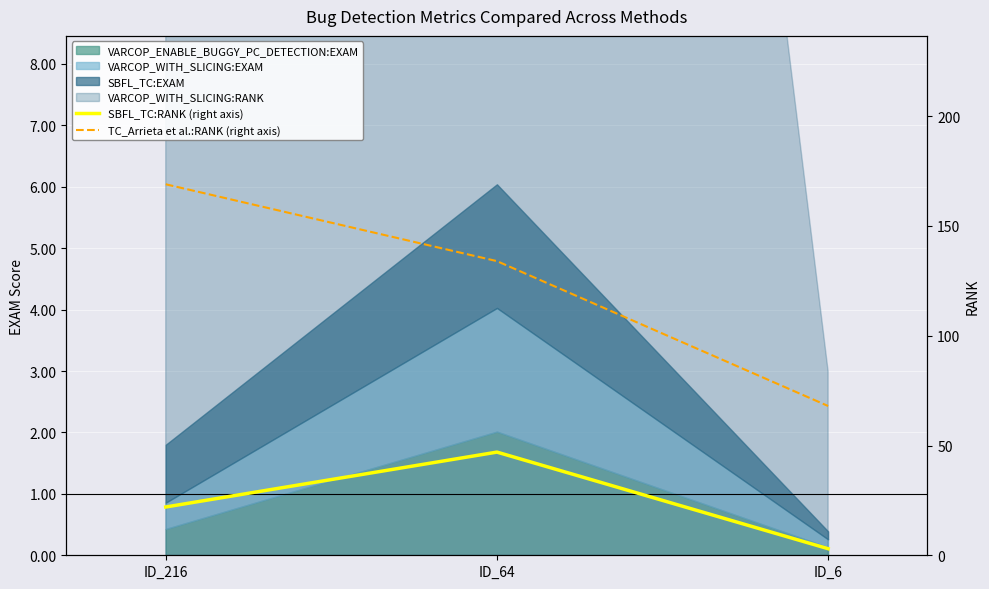

What is the spread (max minus min) of values at ID_64?

87